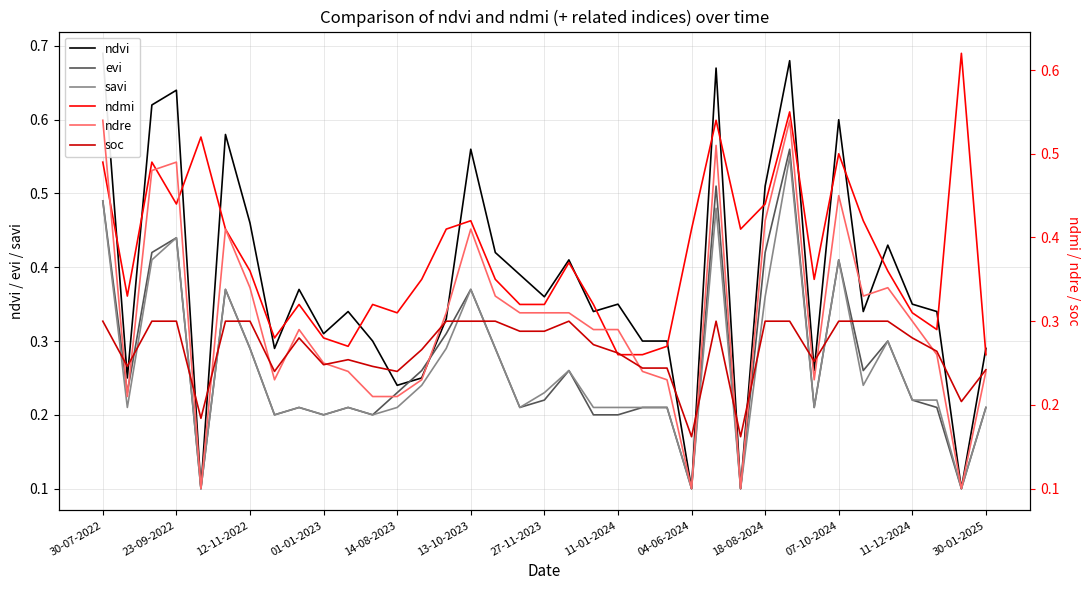

At how many categories does at least one series exceed 0?

37